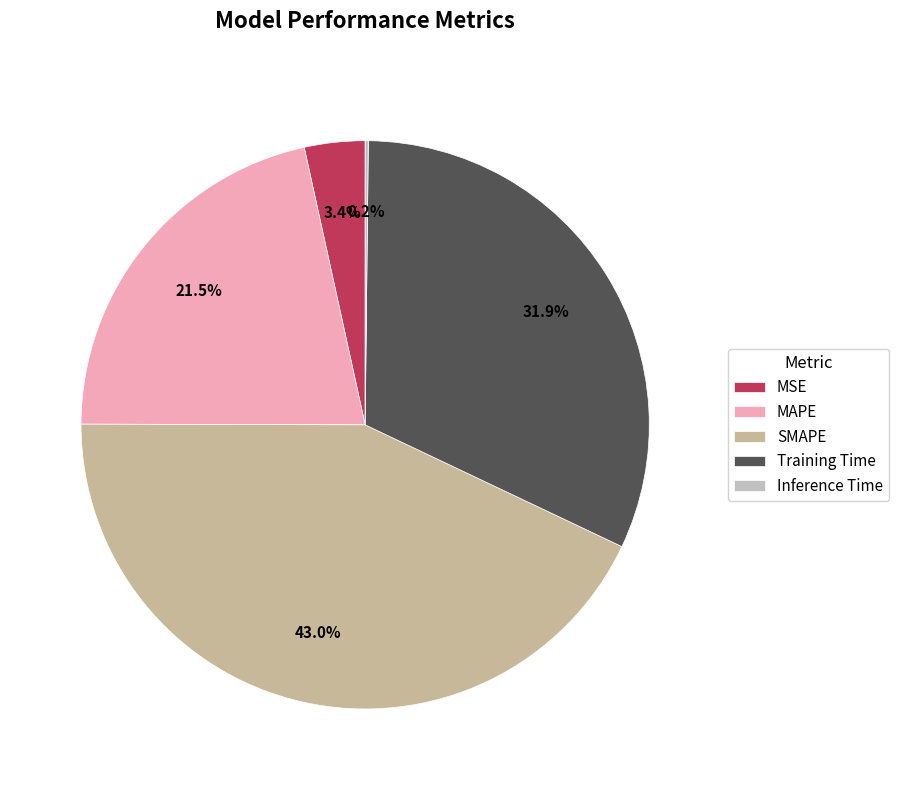

Rank the categories by value from lowest to highest.

Inference Time, MSE, MAPE, Training Time, SMAPE